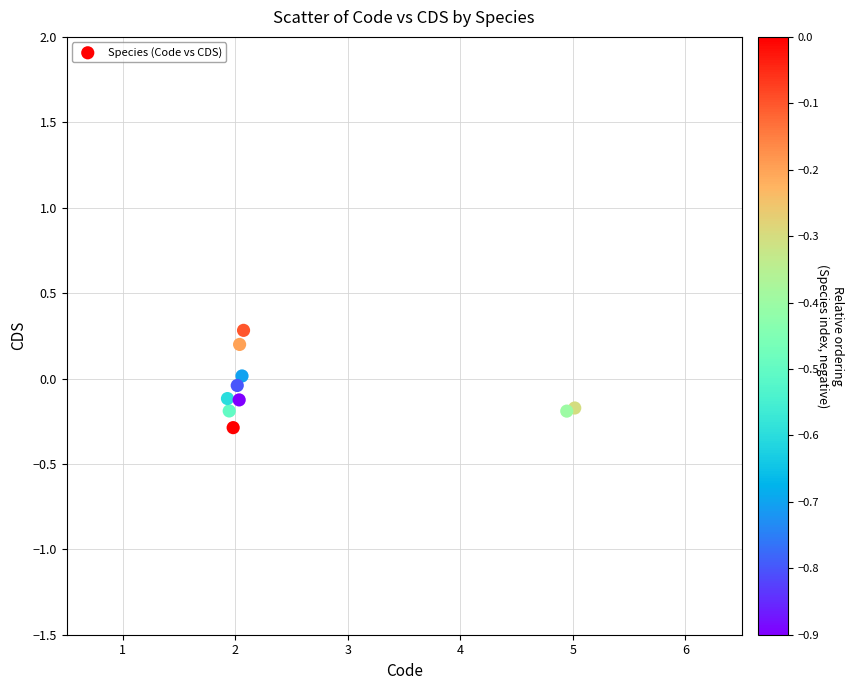

What is the range of Y values (max minus min)?

0.6